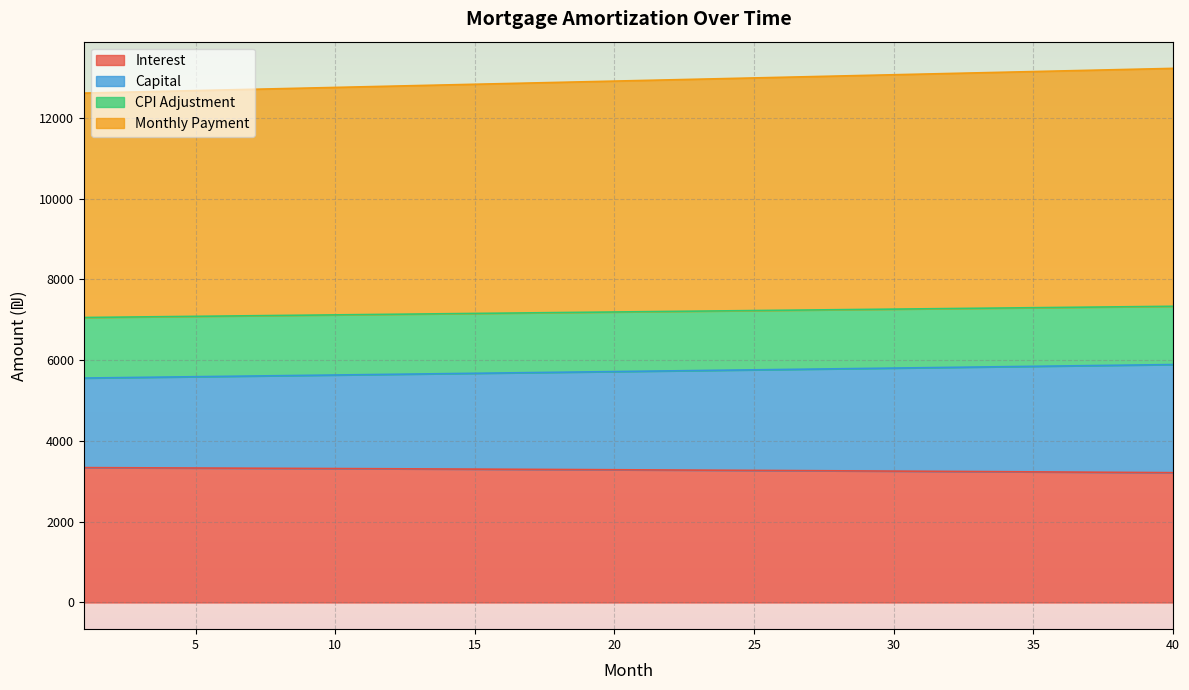

What is the total value across all series at 10?

12751.0